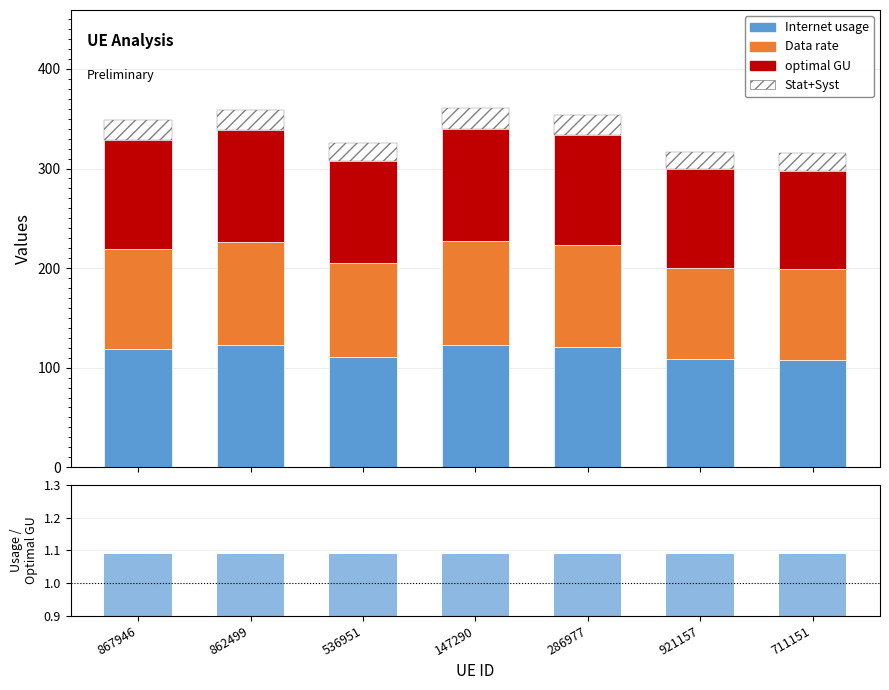

Reading right to left, what are all the values shown in this chart?

Internet usage: 107.6	108.2	120.7	123.0	111.1	122.3	119.0
Data rate: 91.0	91.4	102.1	104.0	93.9	103.4	100.6
optimal GU: 98.9	99.5	111.0	113.1	102.1	112.5	109.4
Stat+Syst: 17.9	17.9	20.0	20.4	18.4	20.3	19.7
Internet usage / optimal GU: 1.1	1.1	1.1	1.1	1.1	1.1	1.1